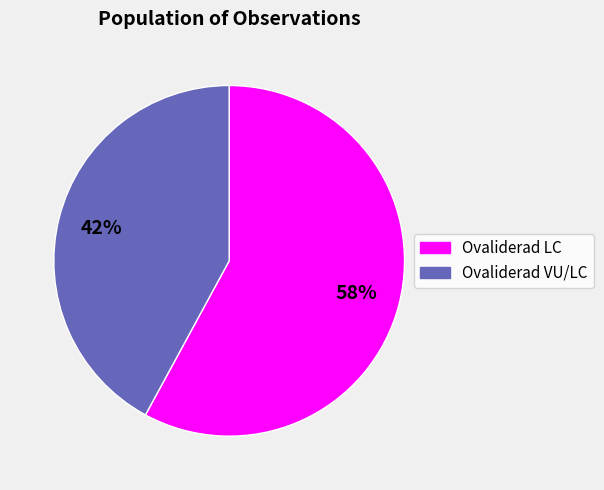

How many slices are in this pie chart?

2